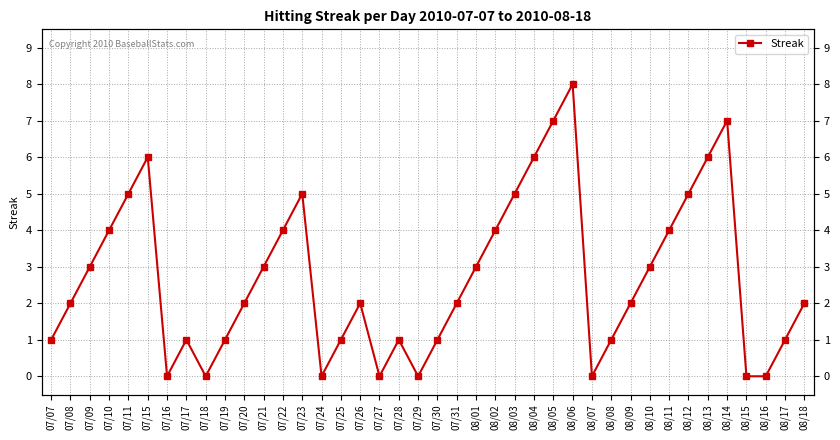

Reading left to right, what are all the values shown in this chart?

07/07=1	07/08=2	07/09=3	07/10=4	07/11=5	07/15=6	07/16=0	07/17=1	07/18=0	07/19=1	07/20=2	07/21=3	07/22=4	07/23=5	07/24=0	07/25=1	07/26=2	07/27=0	07/28=1	07/29=0	07/30=1	07/31=2	08/01=3	08/02=4	08/03=5	08/04=6	08/05=7	08/06=8	08/07=0	08/08=1	08/09=2	08/10=3	08/11=4	08/12=5	08/13=6	08/14=7	08/15=0	08/16=0	08/17=1	08/18=2